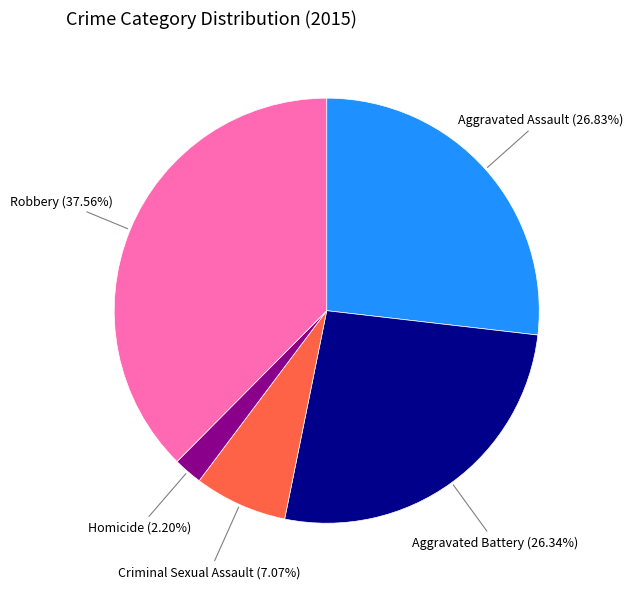

Which has a higher value, Robbery or Aggravated Assault?

Robbery